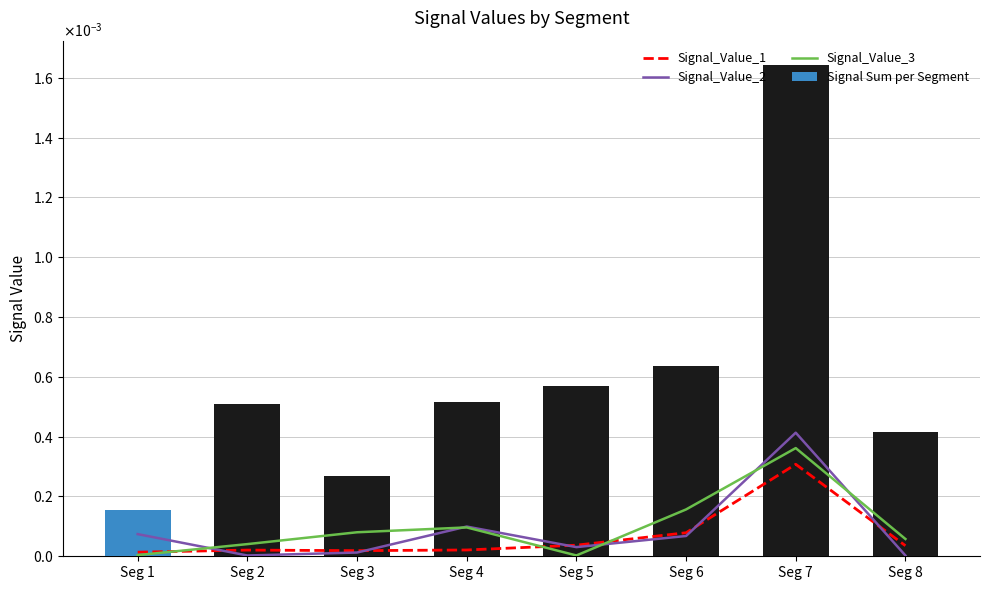

How many Signal Sum per Segment values are between 0 and 1?

8